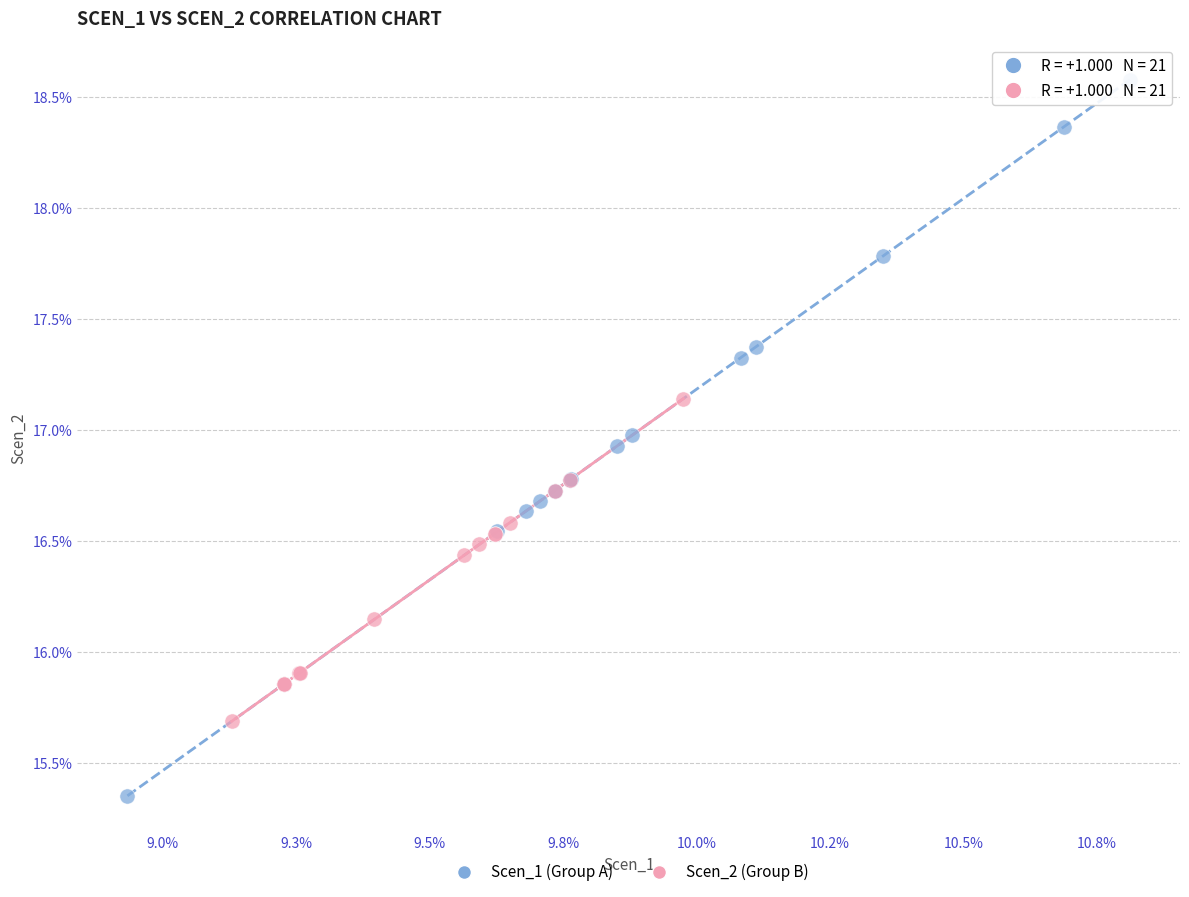

Which series has the largest Y range (max minus min)?

Scen_1 (Group A)